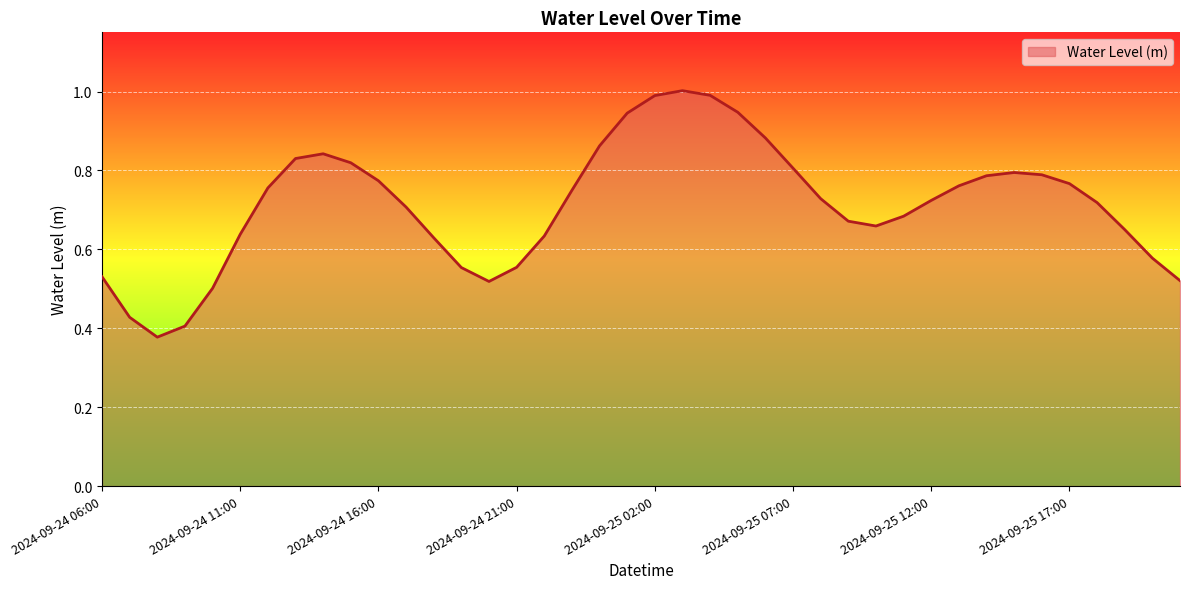

What is the maximum value shown in the chart?

1.0